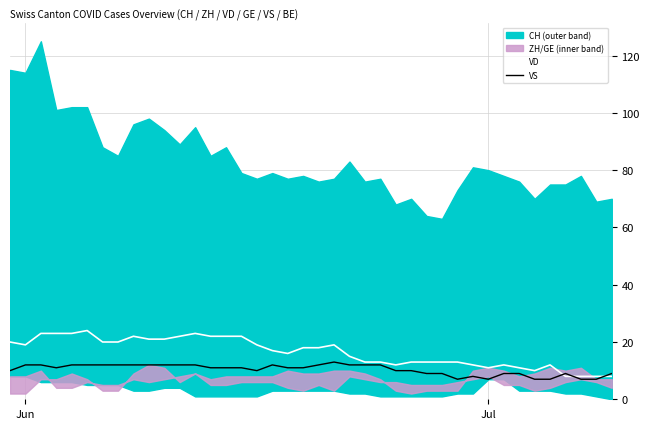

What is the highest value of the VD series?

24